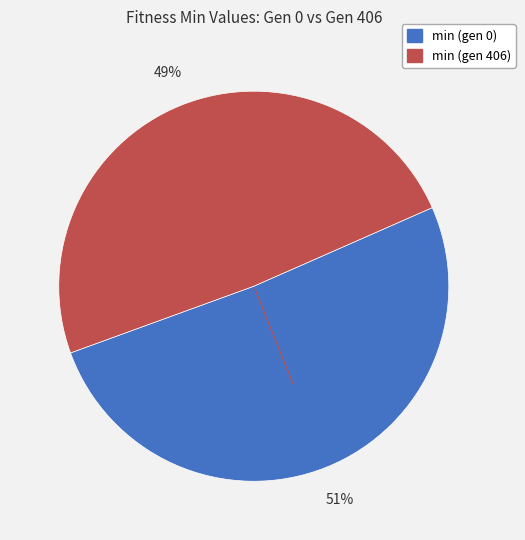

Which slice is the smallest?

min (gen 406)